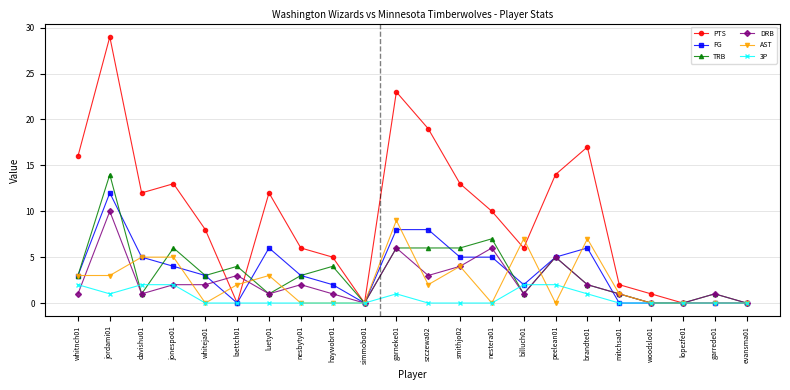

At which category is the sum across all series the highest?

jordami01